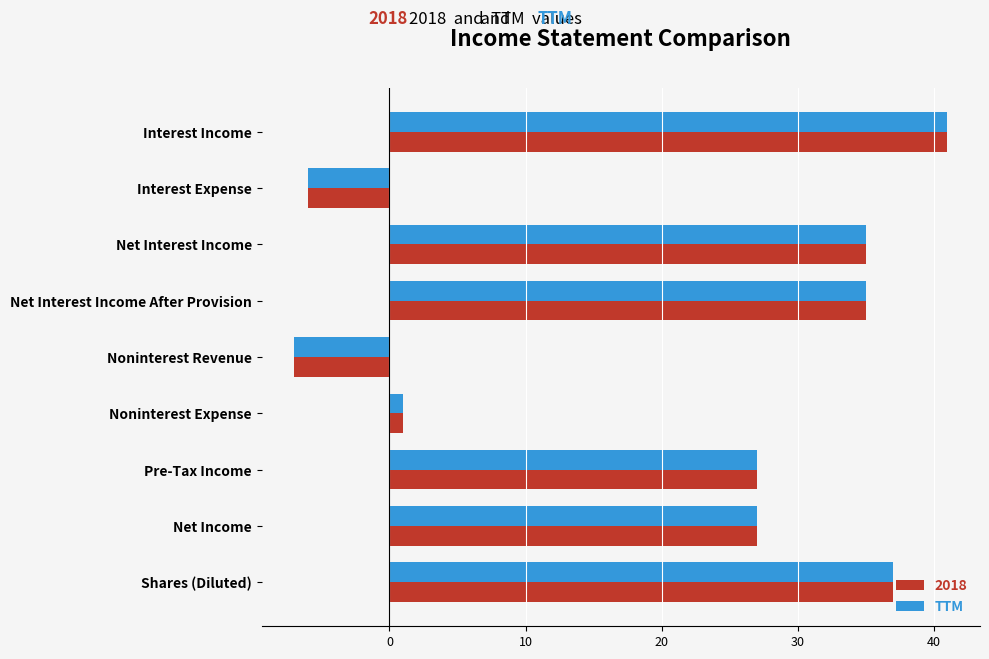

What is the difference between the maximum and minimum values in the TTM series?

48